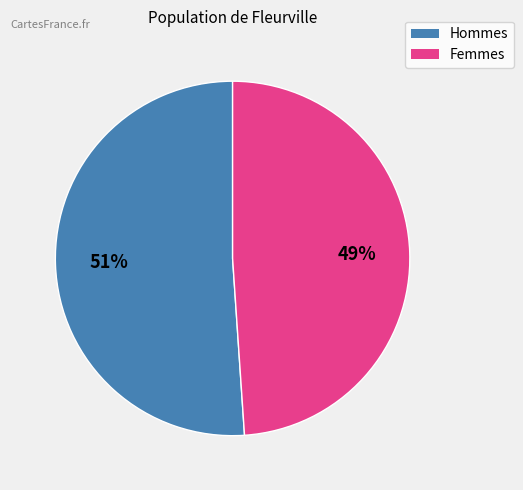

To the nearest percent, what is the average slice percentage?

50%